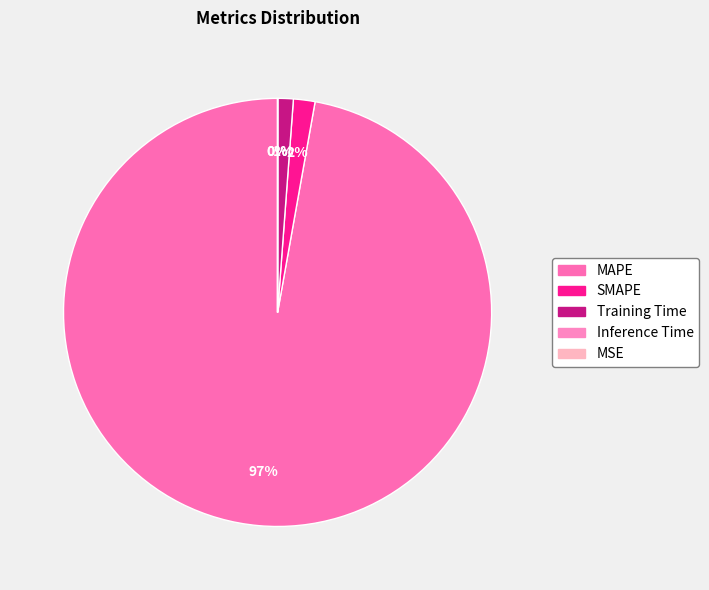

The SMAPE slice represents 11% of the pie. True or false?

False